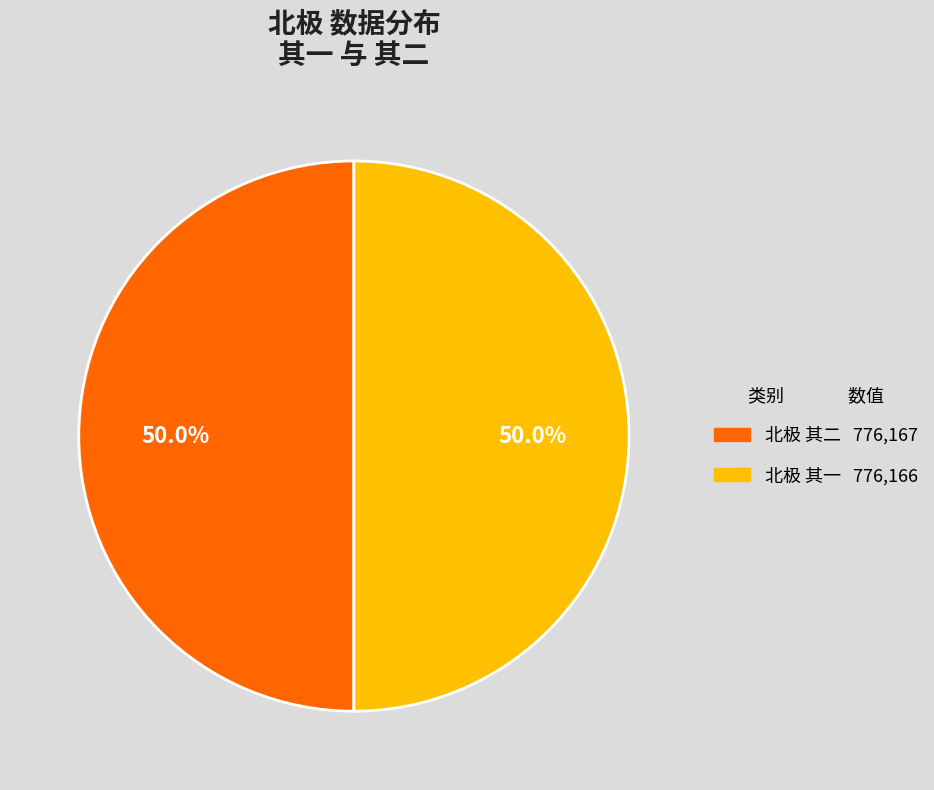

To the nearest percent, what portion does 北极 其一 represent?

50%